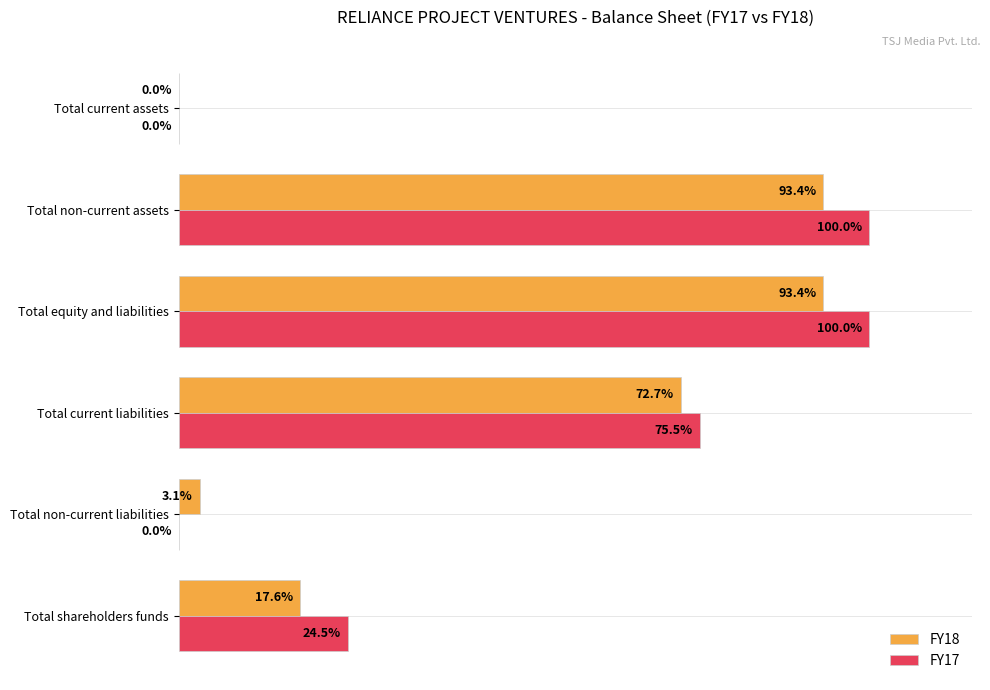

Where is FY17 nearest to the value 50?

Total shareholders funds